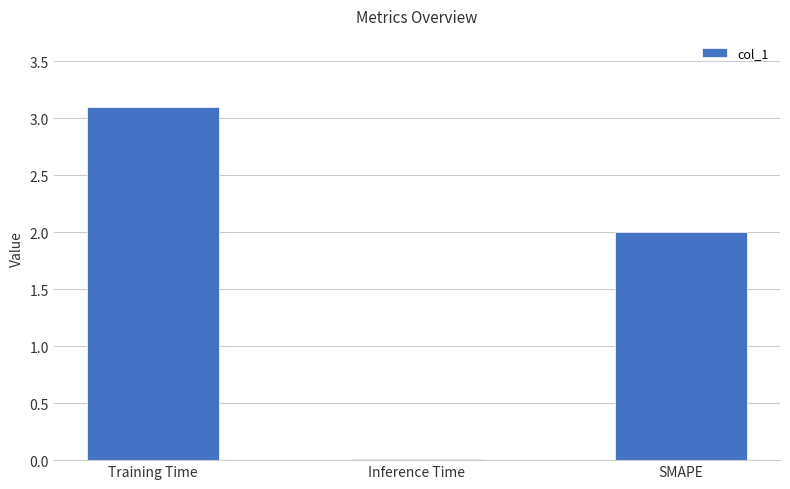

Does the chart contain stacked bars?

No